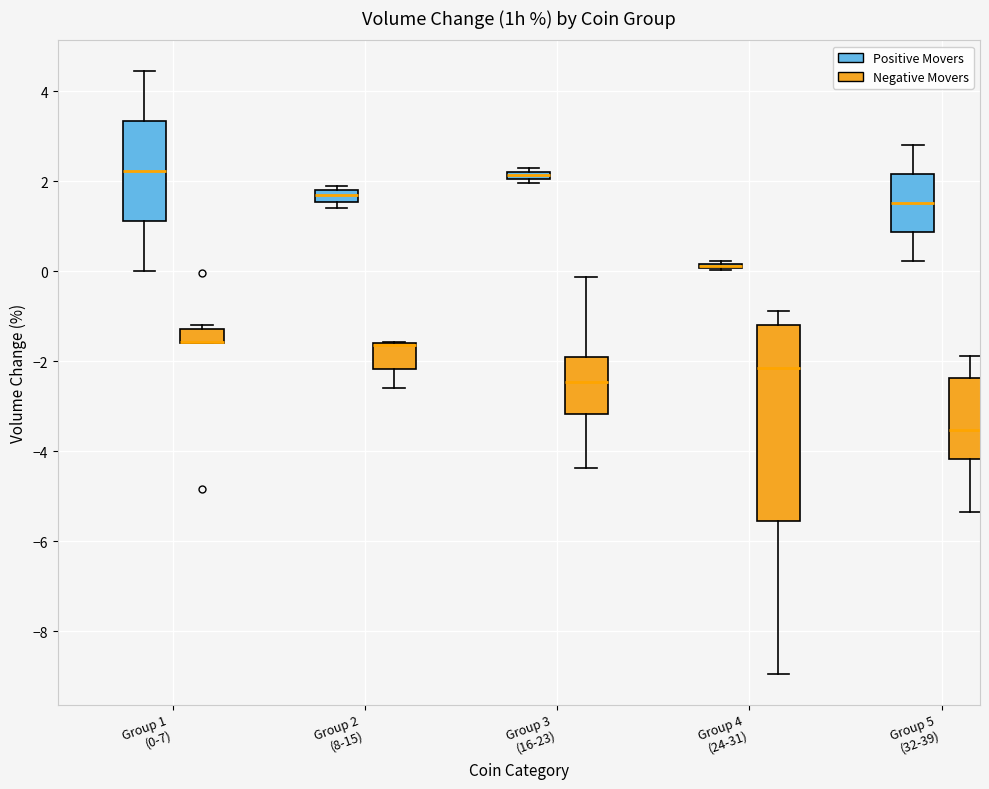

Where is the upper edge of the box for Group 2 (8-15) (Negative Movers) on the y-axis? The values are not printed on the chart, so give them approximately, as read against the axis.

-1.6